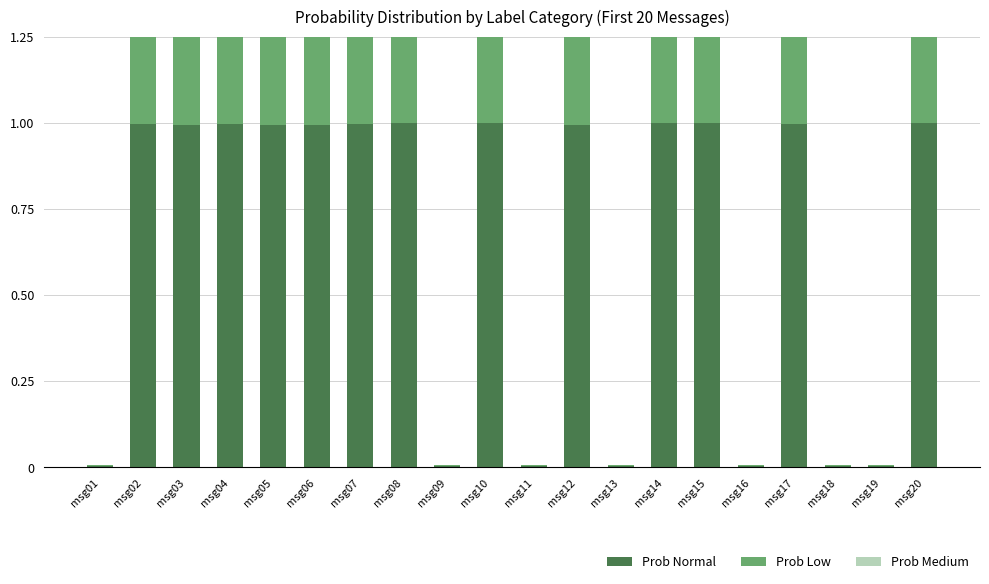

At which label does Prob Low reach its peak?

msg20